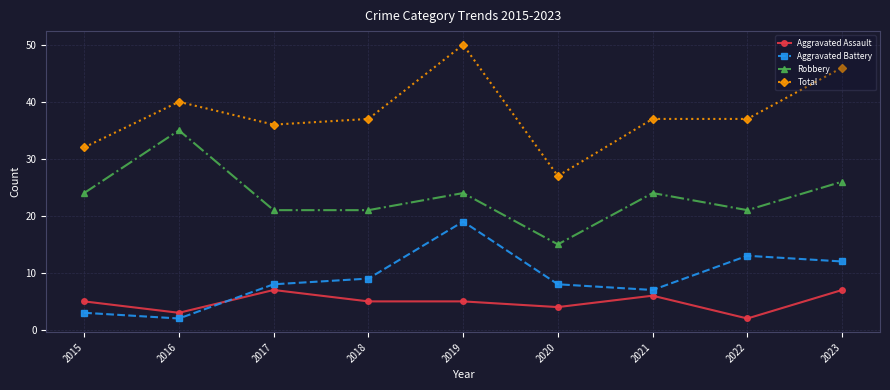

What is the sum of the Robbery values at 2018 and 2019?

45